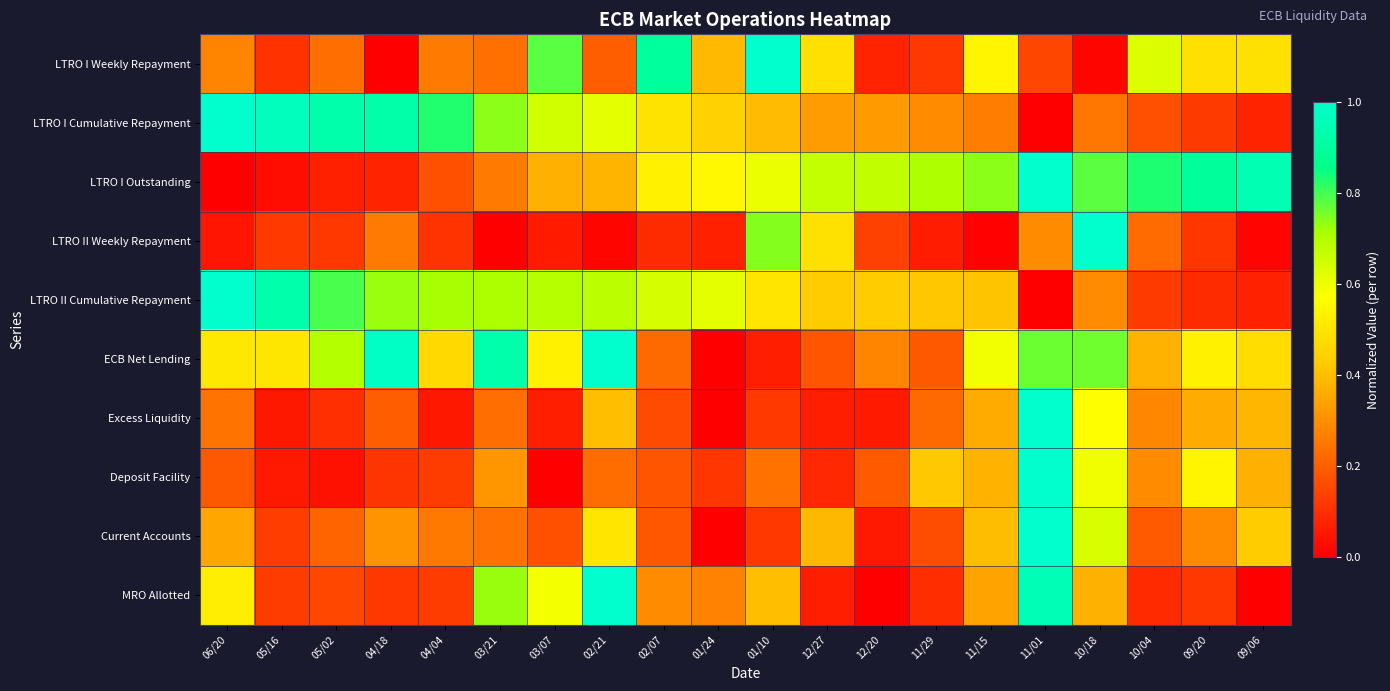

What is the spread (max minus min) of values at 01/10?

0.9